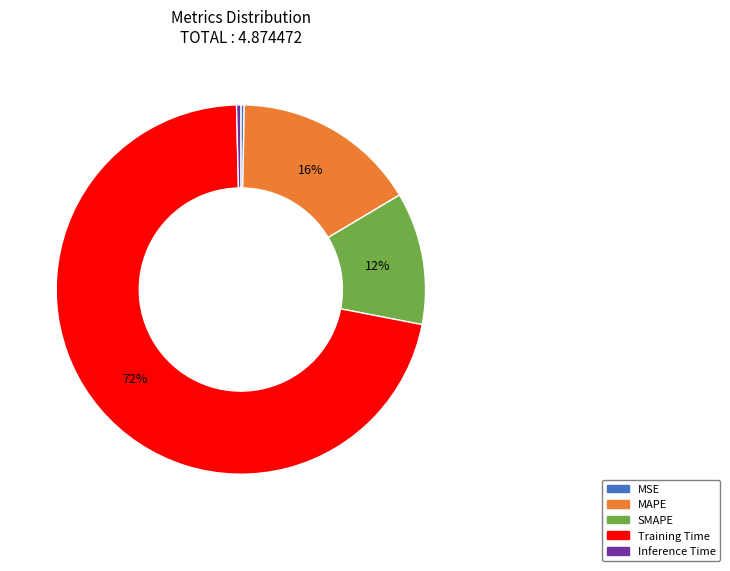

Does MSE represent more than half of the total?

No